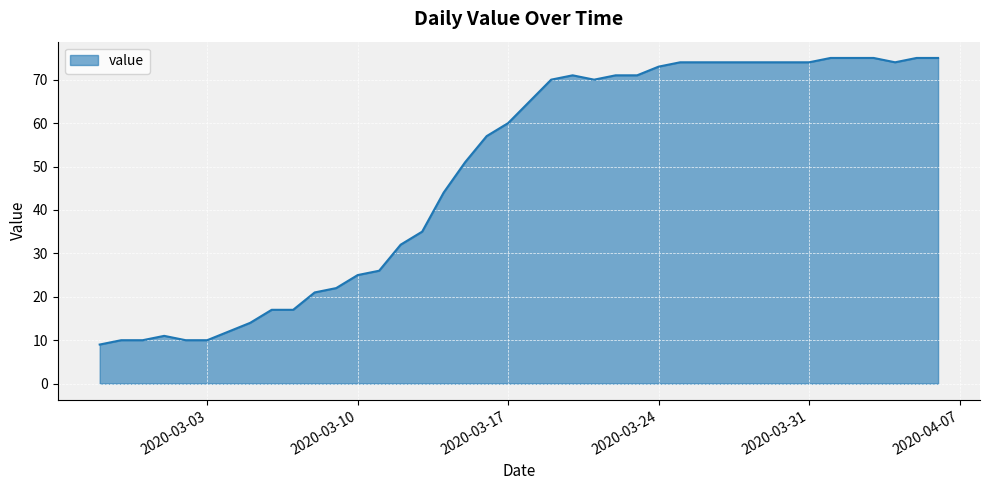

What is the greatest value displayed?

75